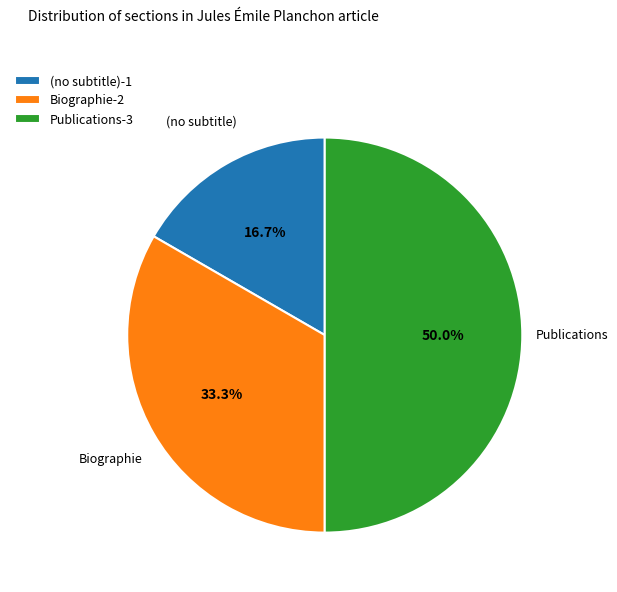

Rank the categories by value from lowest to highest.

(no subtitle), Biographie, Publications